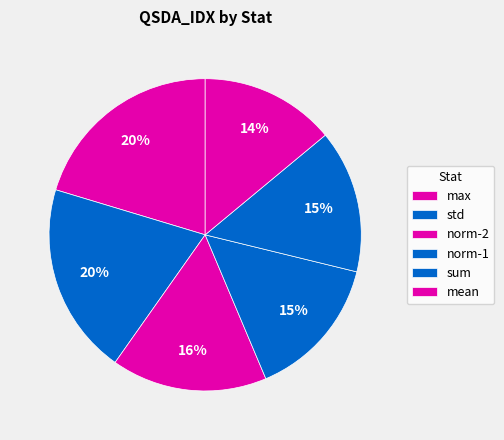

Does max account for over 50% of the chart?

No